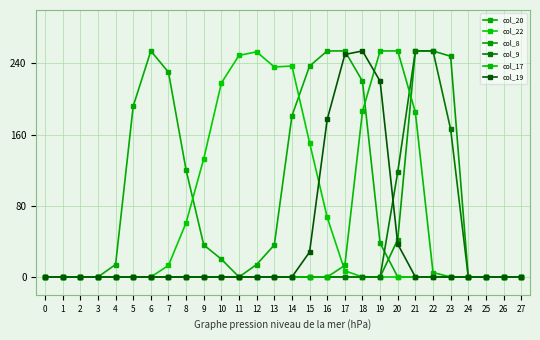

Count the number of data series in this chart.

6